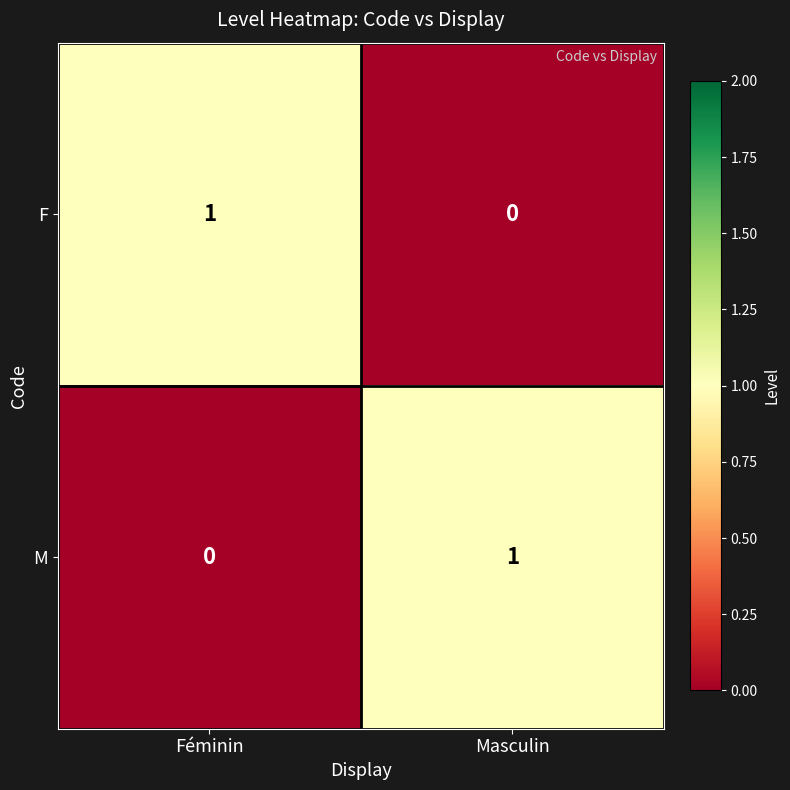

The value of M at Masculin is 0. True or false?

False